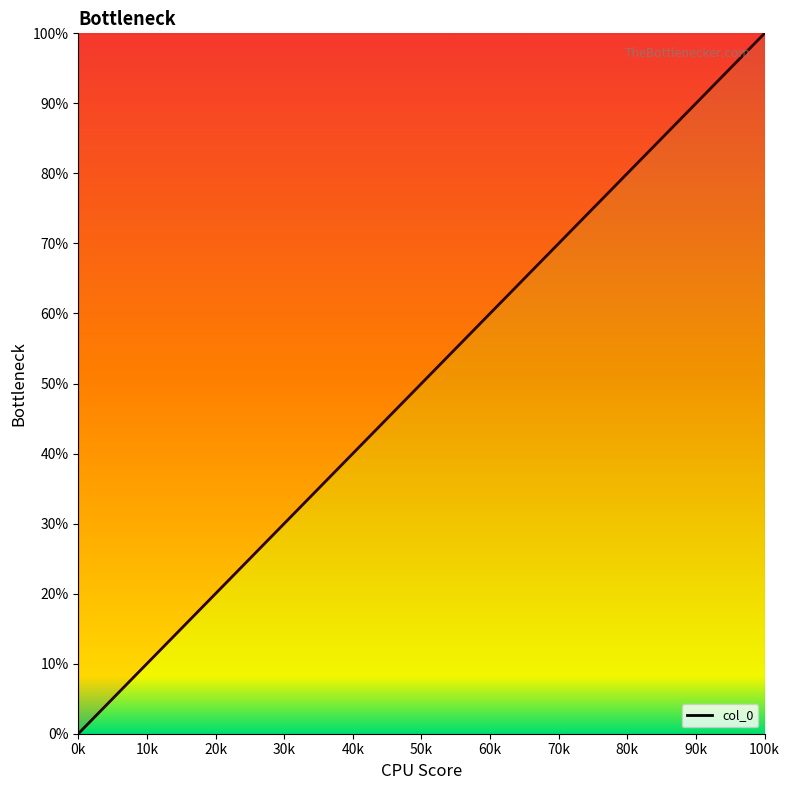

What is the difference between the second highest and second lowest values?

79.4